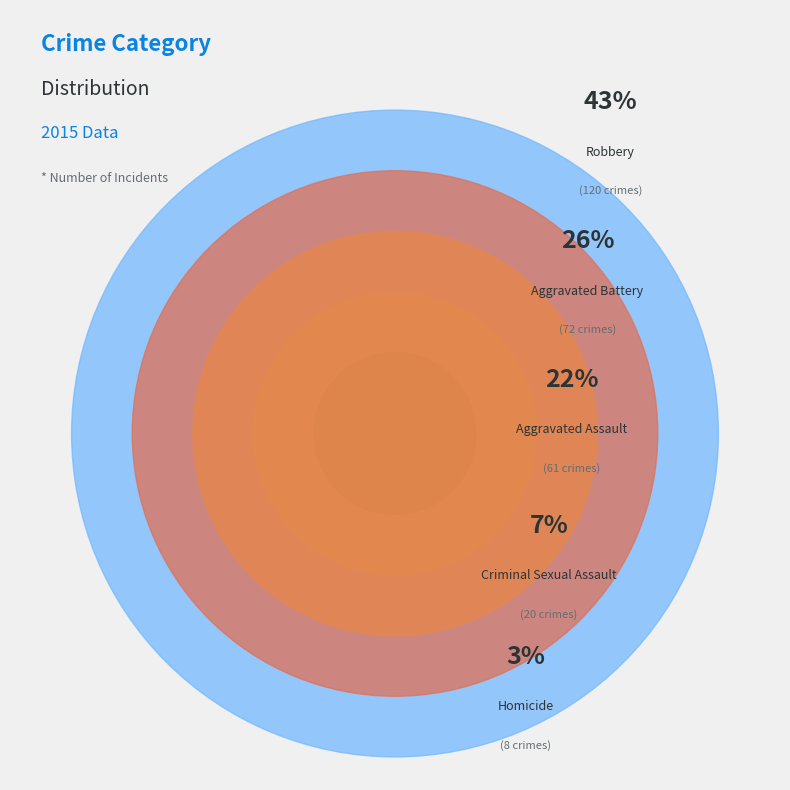

Rank the categories by value from highest to lowest.

Robbery, Aggravated Battery, Aggravated Assault, Criminal Sexual Assault, Homicide